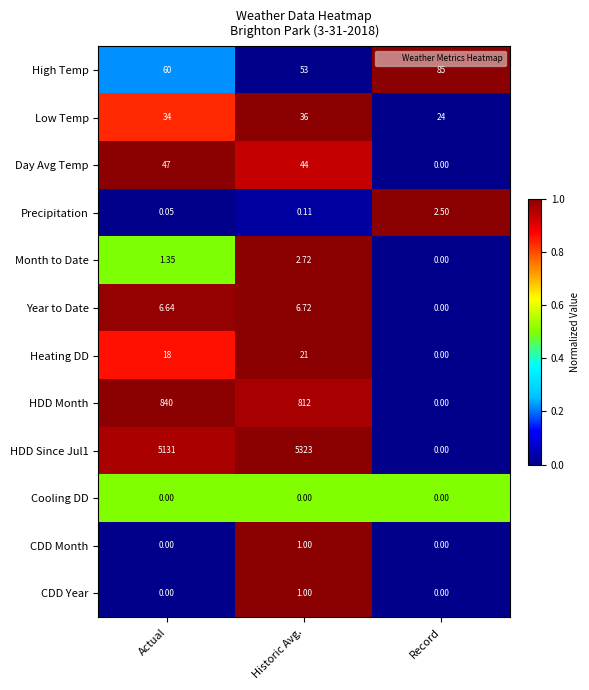

List the labels in order of Day Avg Temp value, largest first.

Actual, Historic Avg., Record